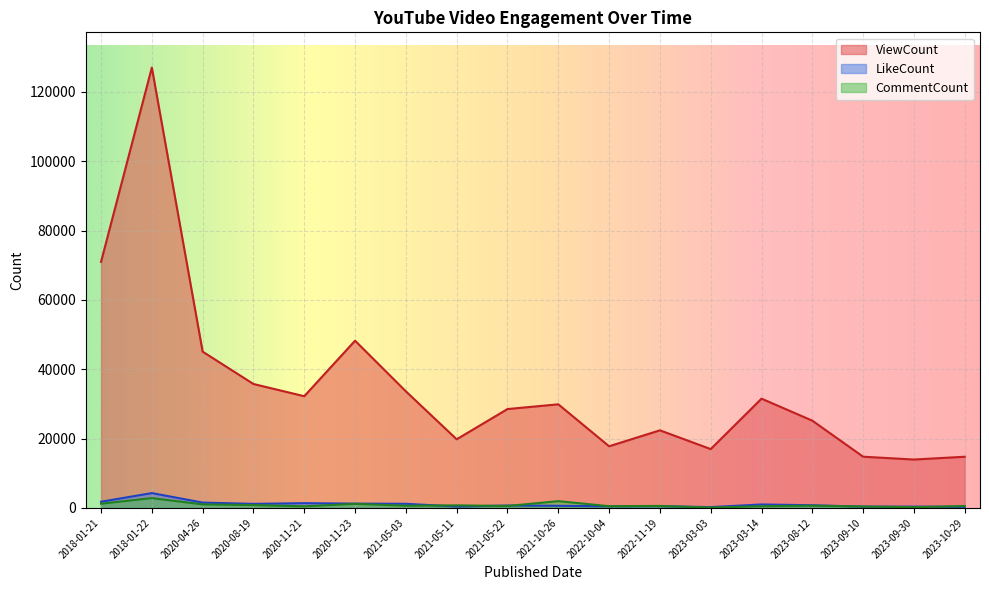

List the labels in order of CommentCount value, largest first.

2018-01-22, 2021-10-26, 2018-01-21, 2020-11-23, 2020-04-26, 2020-08-19, 2021-05-11, 2023-08-12, 2021-05-03, 2022-11-19, 2021-05-22, 2023-10-29, 2022-10-04, 2023-03-14, 2020-11-21, 2023-09-10, 2023-09-30, 2023-03-03